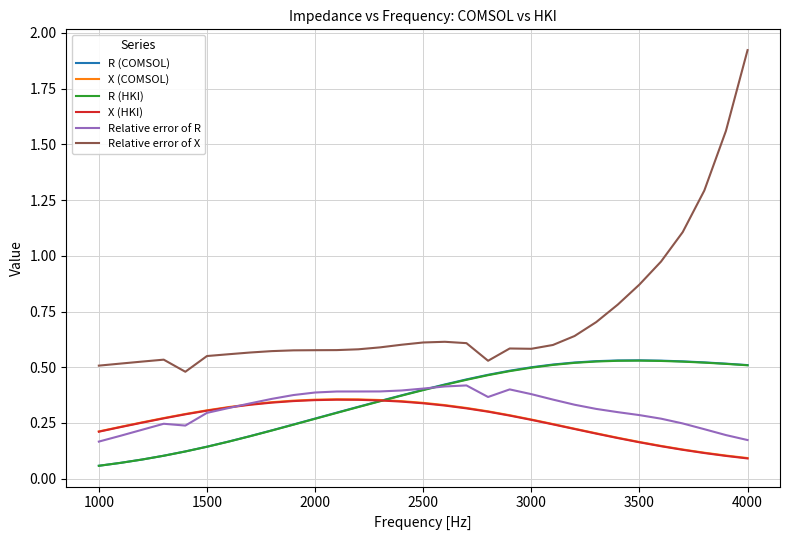

Which series has the largest total across all categories?

Relative error of X